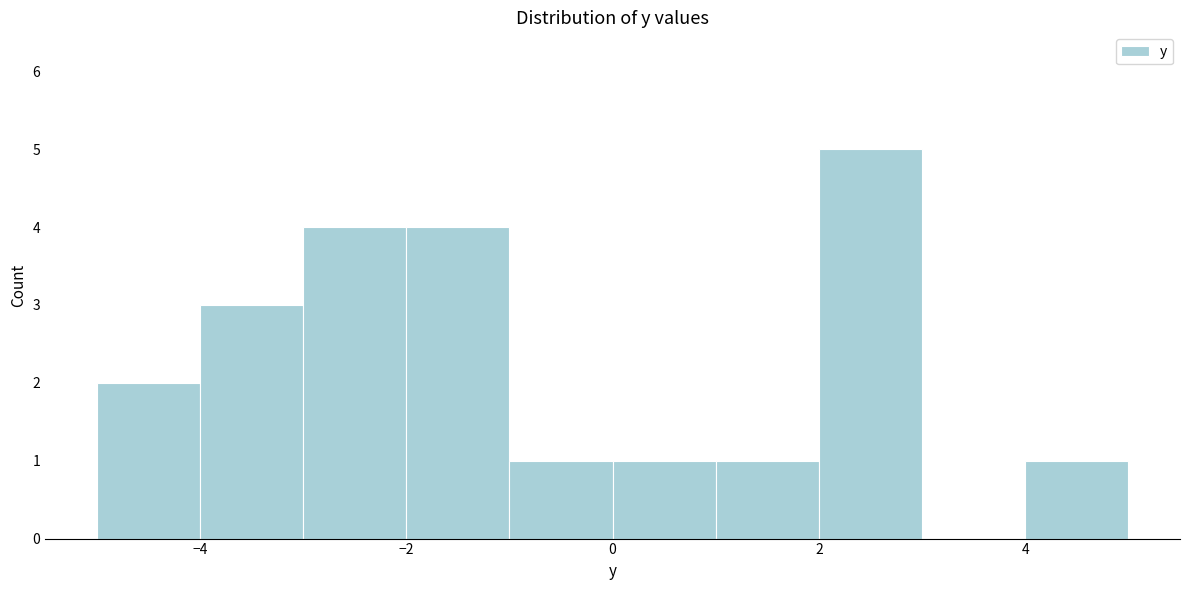

Which range on the x-axis has the tallest bar?

2 to 3